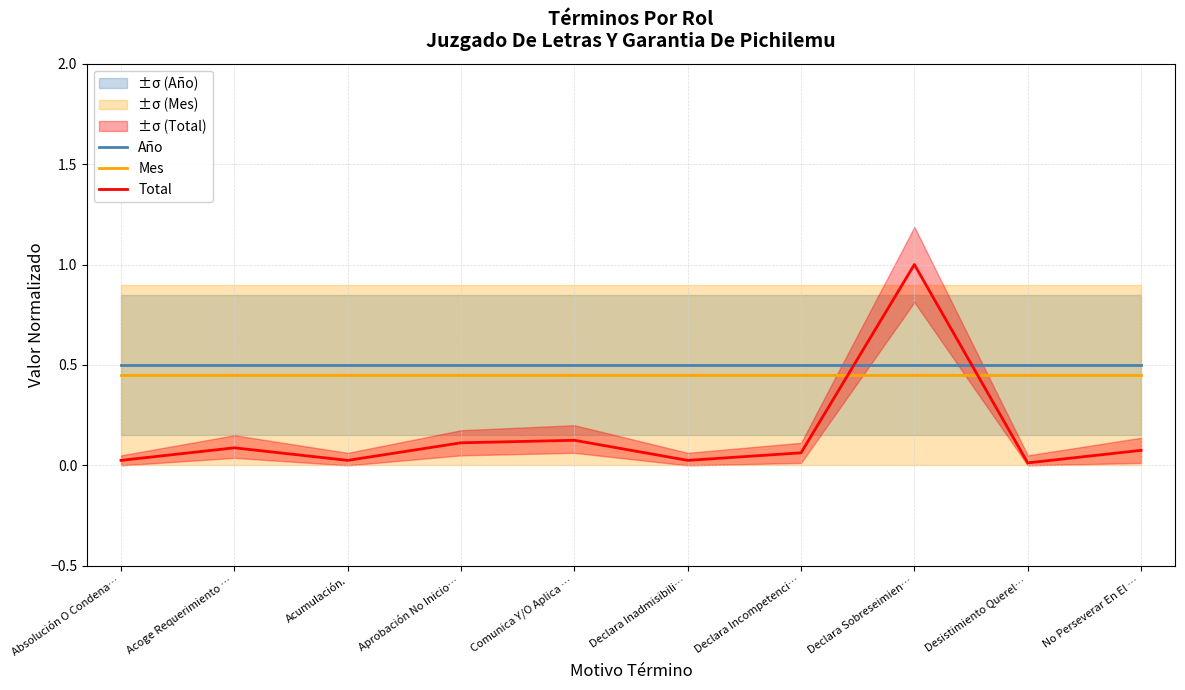

Which series has the largest total across all categories?

Año